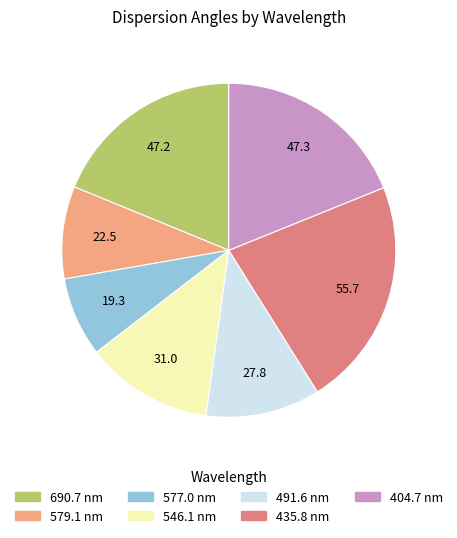

What is the largest slice in the pie chart?

435.8 nm